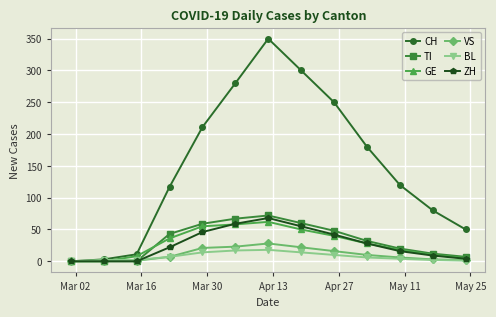

In GE, how many points are higher than both neighbors (excluding endpoints)?

1